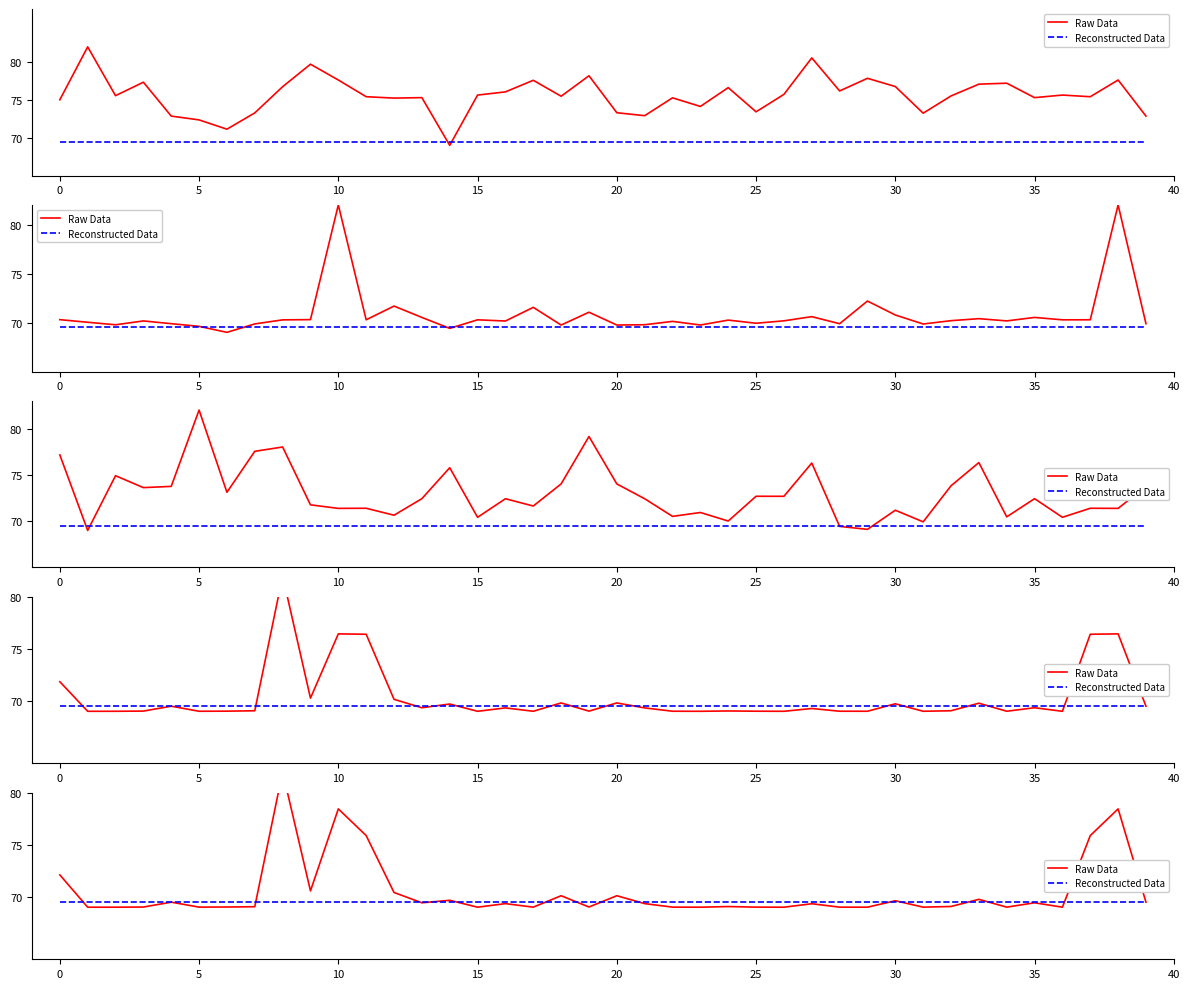

The Reconstructed Data series shows 99.1 at 33. True or false?

False